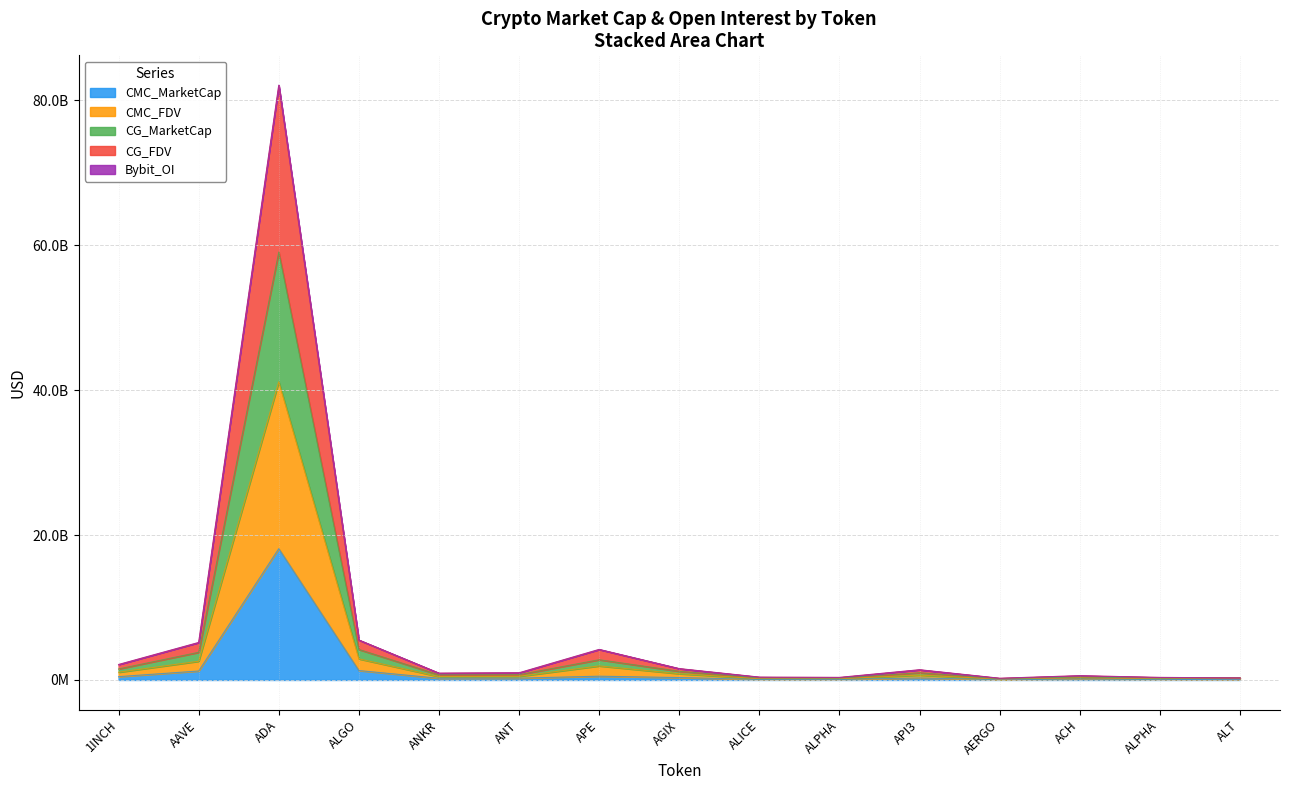

How many values in the CMC_MarketCap series are below 251287687?

7